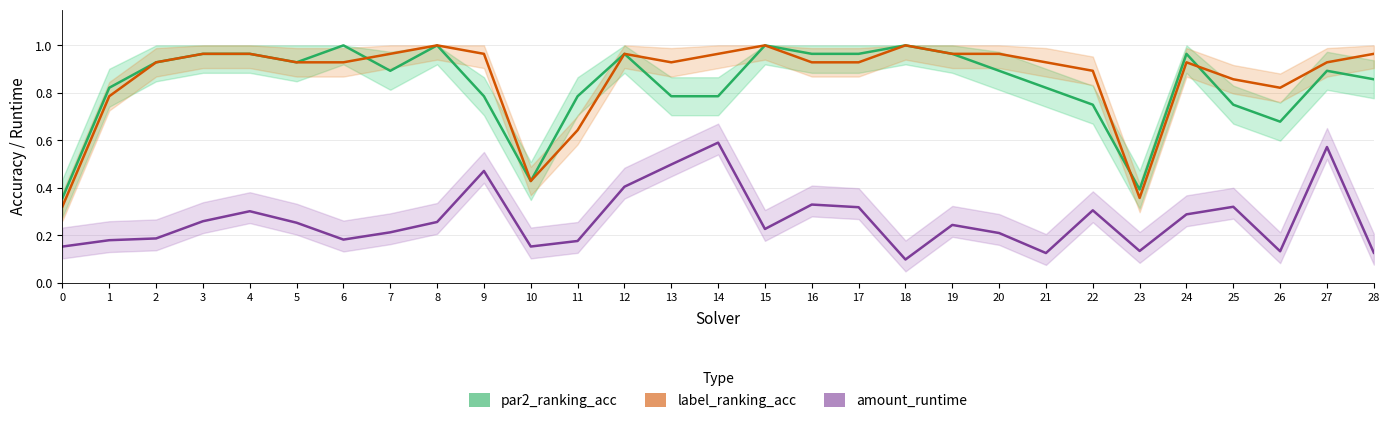

What is the difference between the maximum and second lowest values in the label_ranking_acc series?

0.6